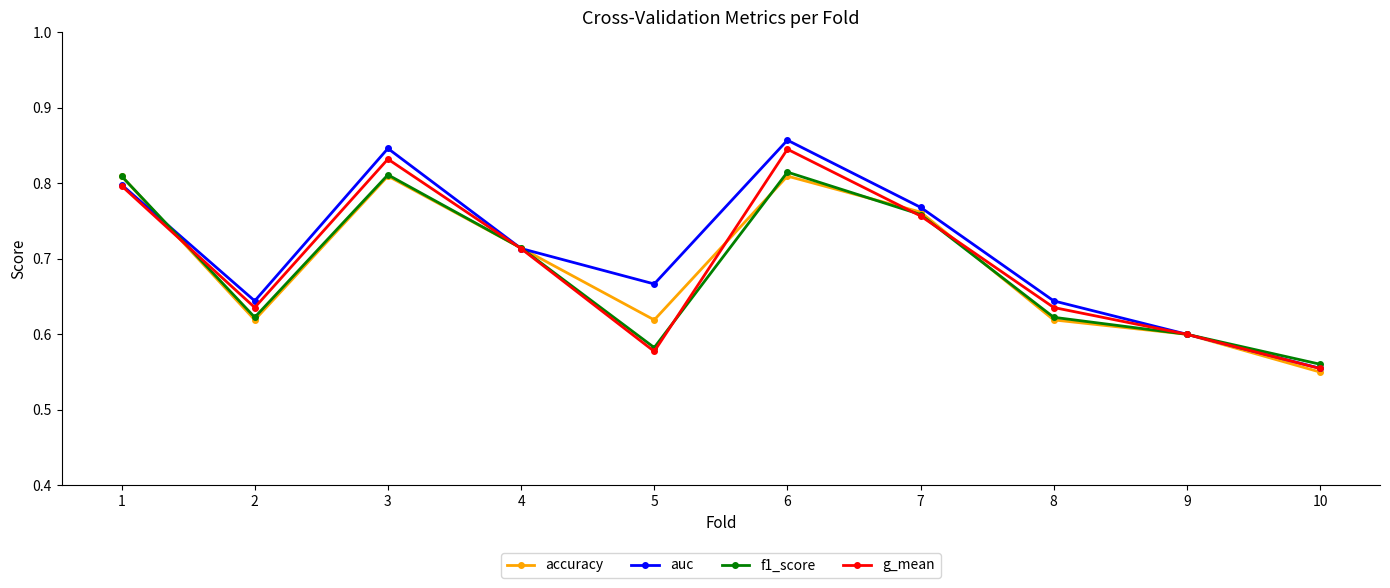

Where is accuracy nearest to the value 0?

10